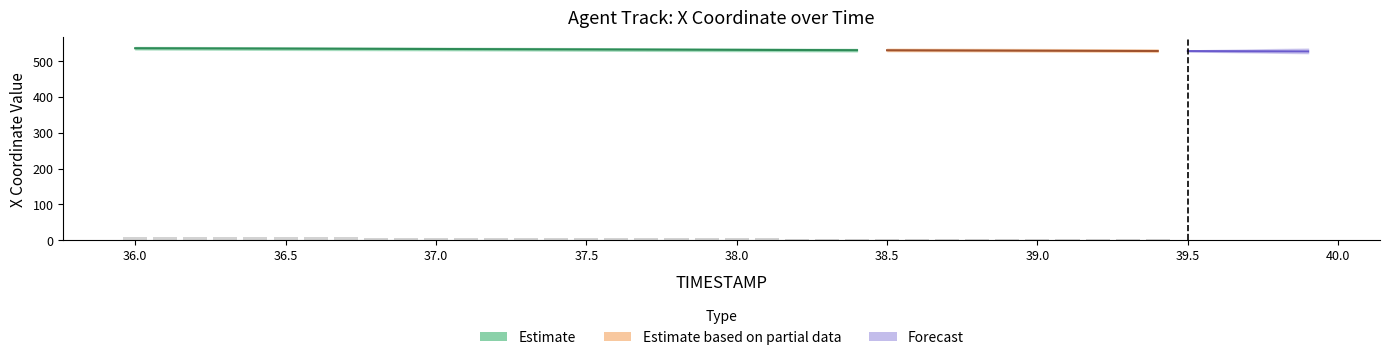

How many values are below 5?

20